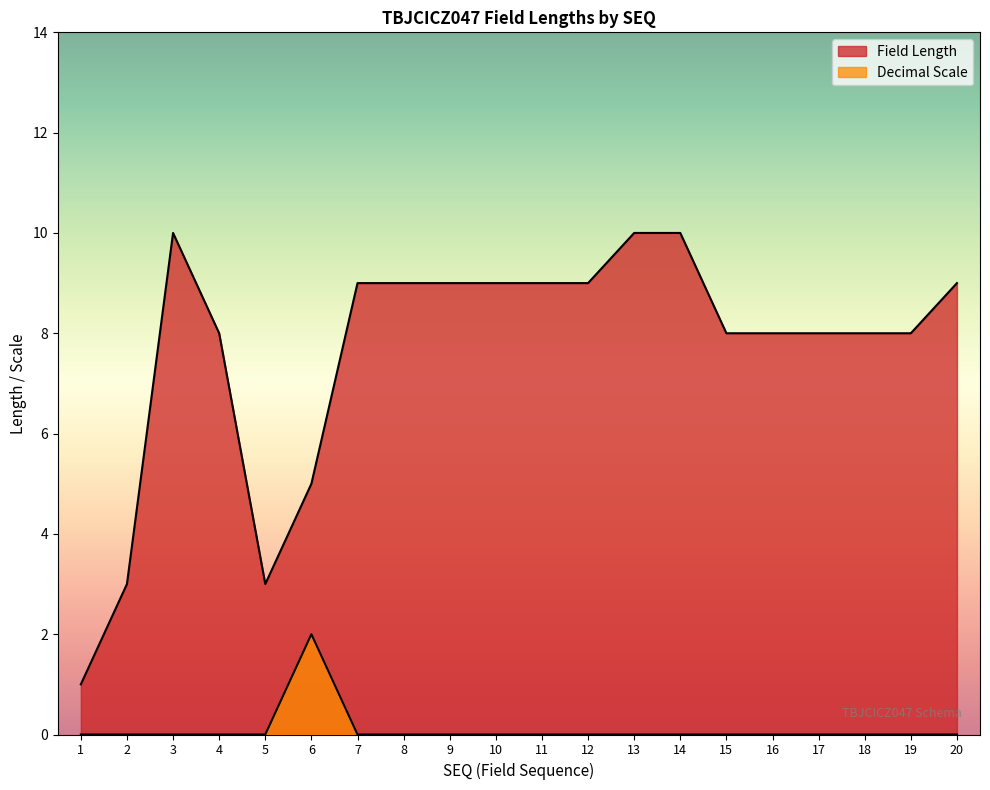

How many lines are shown in the chart?

2